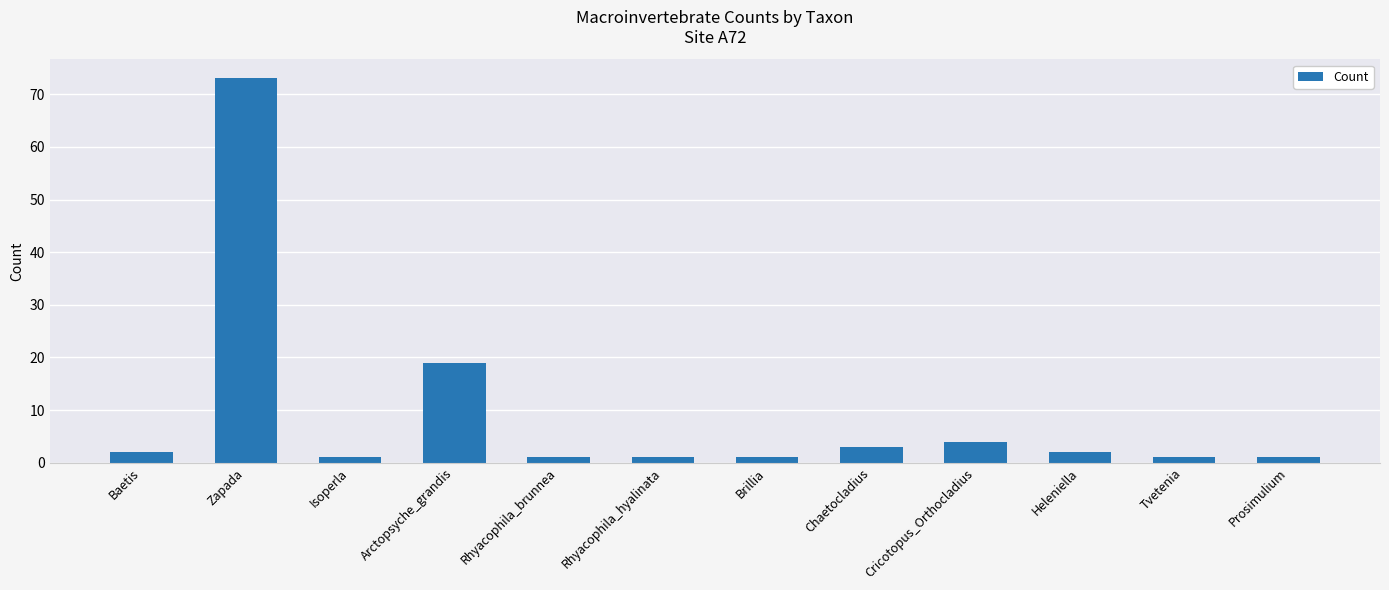

What is the sum of the values at Rhyacophila_brunnea and Prosimulium?

2